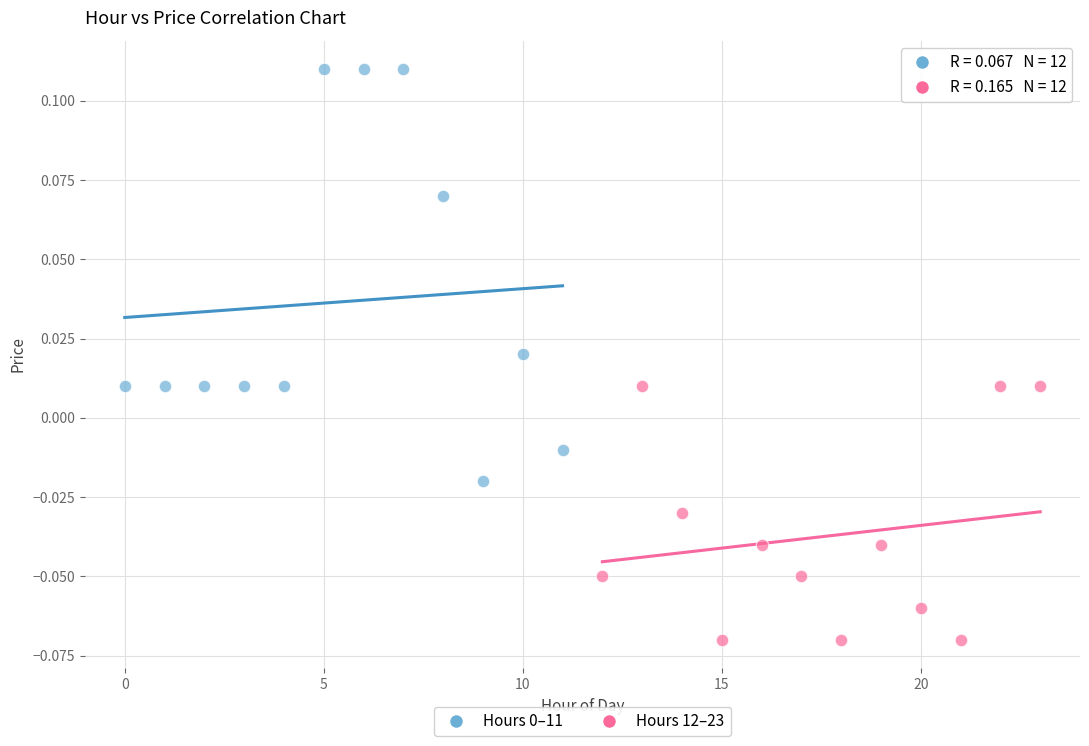

Which series reaches the minimum Y coordinate?

Hours 12–23